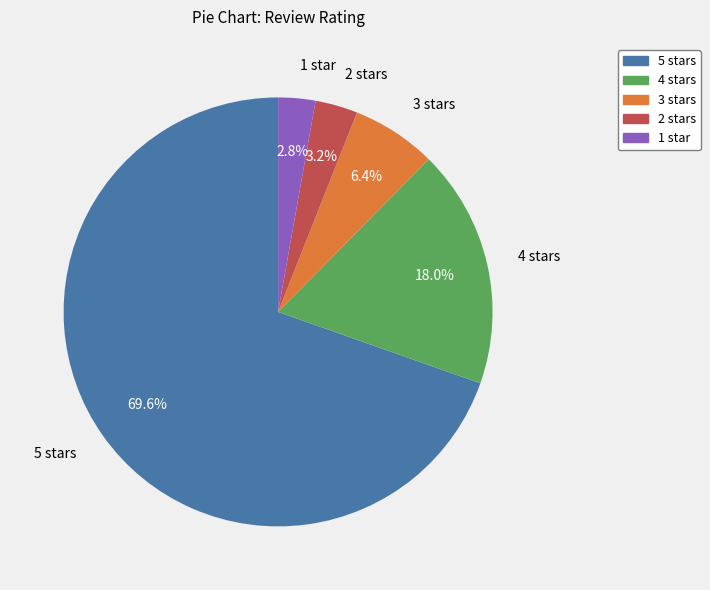

To the nearest percent, what percentage of the pie is 3 stars?

6%